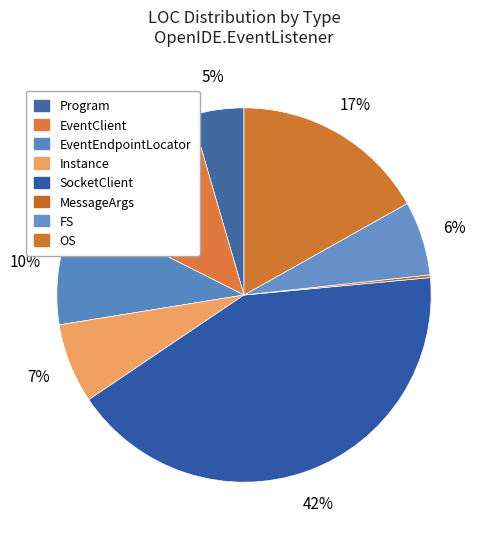

Is the sum of FS and MessageArgs greater than half?

No